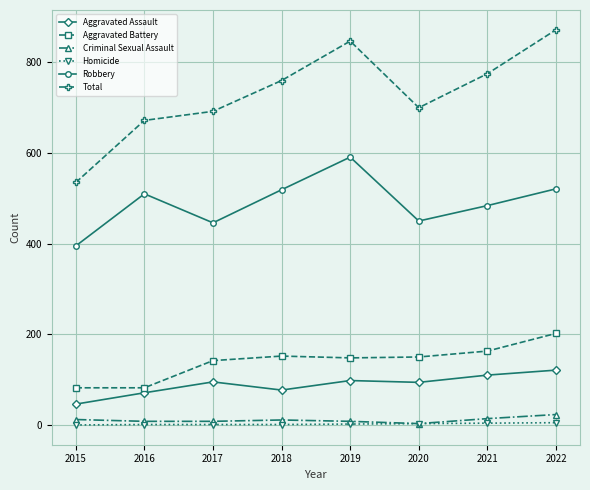

Rank the categories by Total value from highest to lowest.

2022, 2019, 2021, 2018, 2020, 2017, 2016, 2015